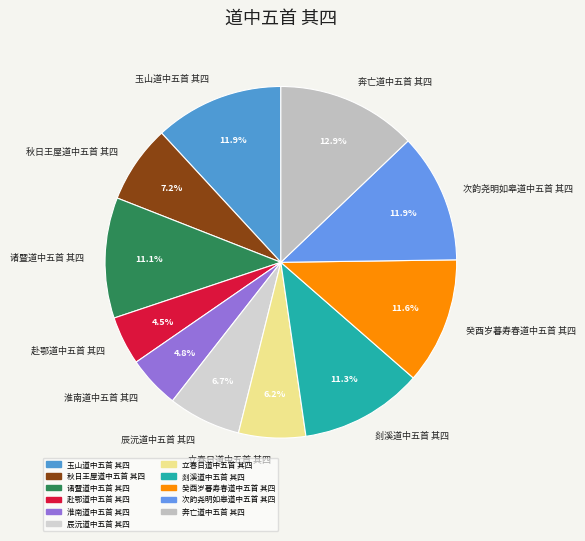

How much of the chart is everything except 辰沅道中五首 其四?

93.3%